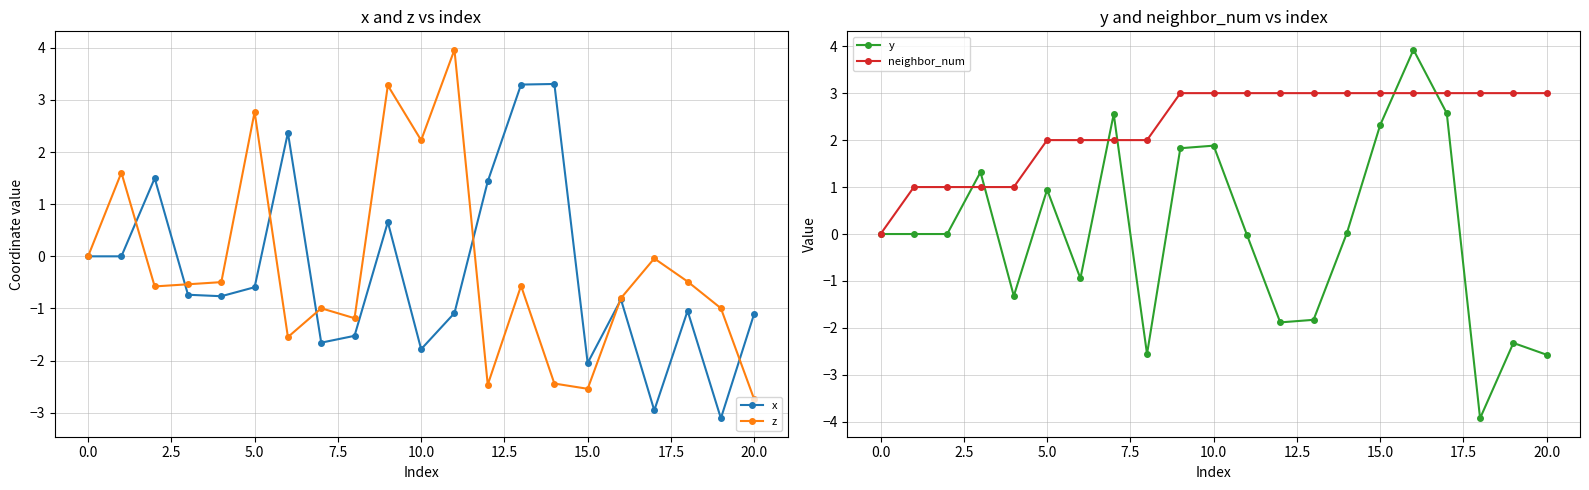

True or false: x and z intersect in this chart.

True